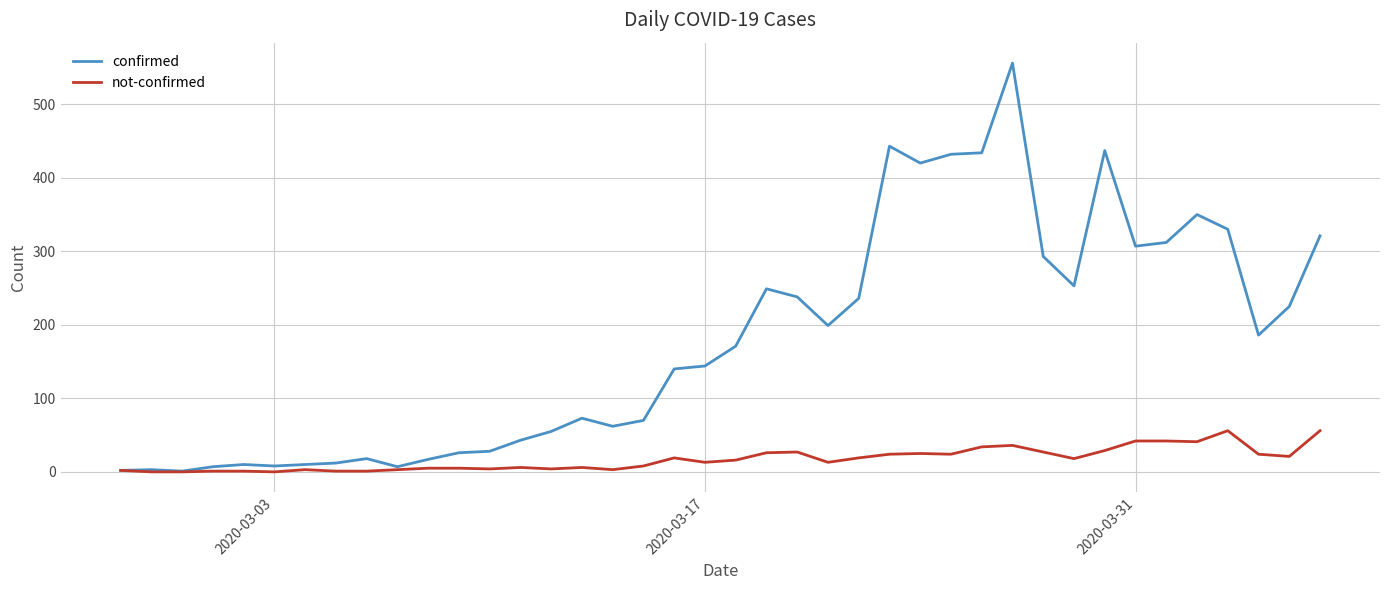

What is the maximum value shown in the chart?

556